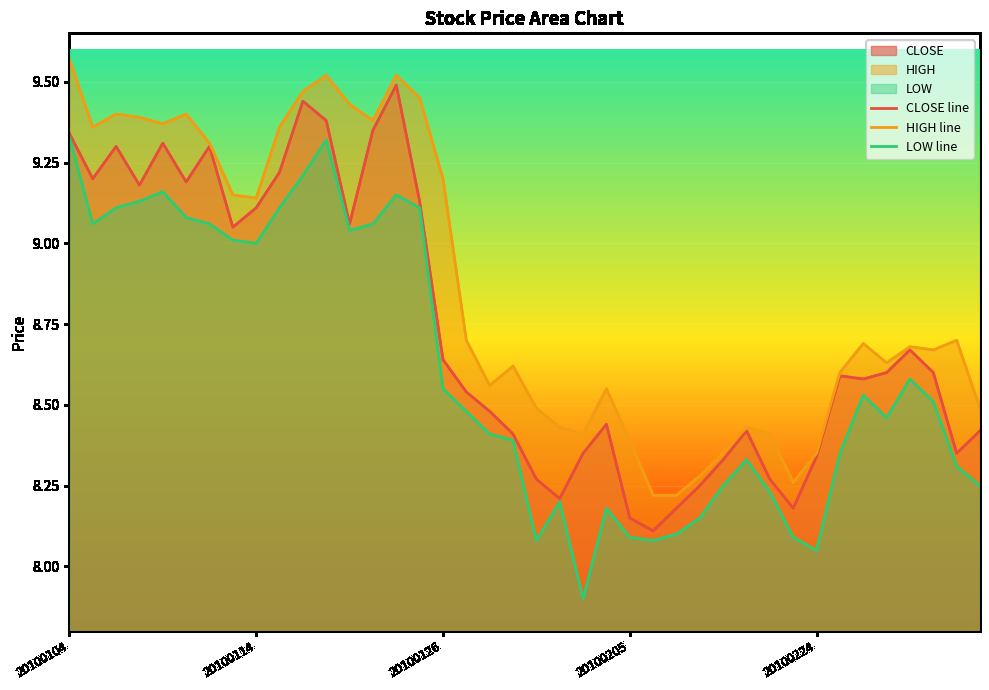

In HIGH line, how many points are higher than both neighbors (excluding endpoints)?

10